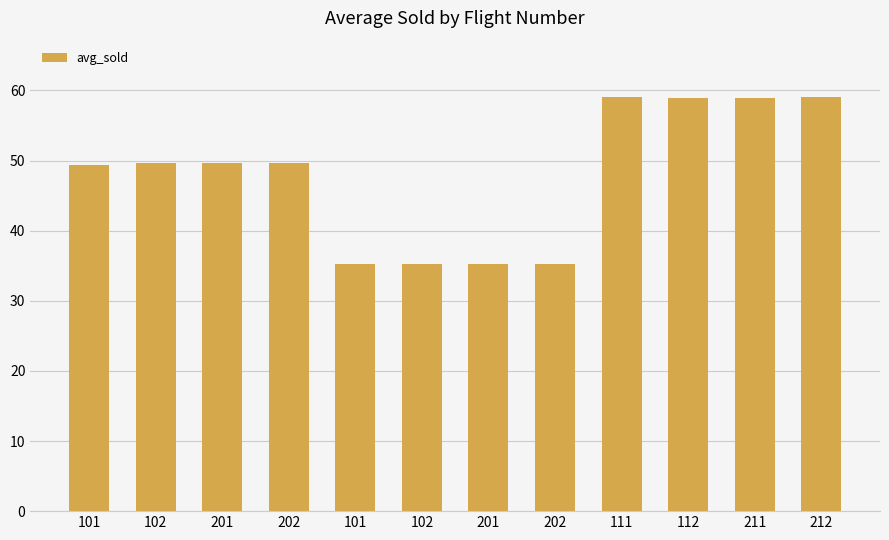

Reading right to left, list all the values displayed in this chart.

212=59.1	211=59.0	112=58.9	111=59.1	202=35.2	201=35.2	102=35.2	101=35.3	202=49.6	201=49.6	102=49.6	101=49.4